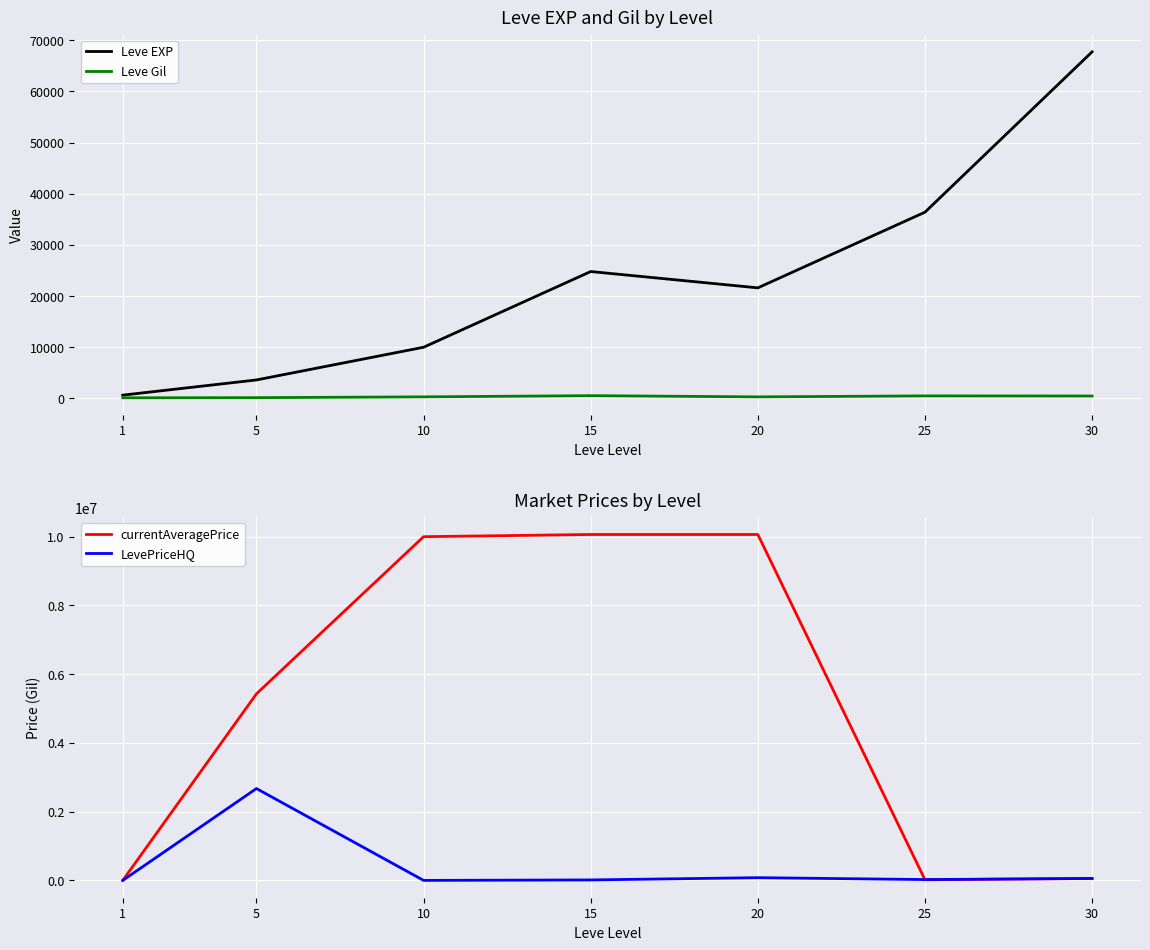

Reading right to left, what are all the values shown in this chart?

Leve EXP: 30=67730.0	25=36390.0	20=21600.0	15=24790.0	10=9990.0	5=3600.0	1=630.0
Leve Gil: 30=463.0	25=485.0	20=290.0	15=529.0	10=293.0	5=139.0	1=113.0
currentAveragePrice: 30=57018.0	25=20231.5	20=10064006.0	15=10064006.0	10=10000000.0	5=5428517.5	1=112.7
LevePriceHQ: 30=57018.0	25=25308.7	20=80007.0	15=14571.4	10=1005.0	5=2673127.0	1=135.8